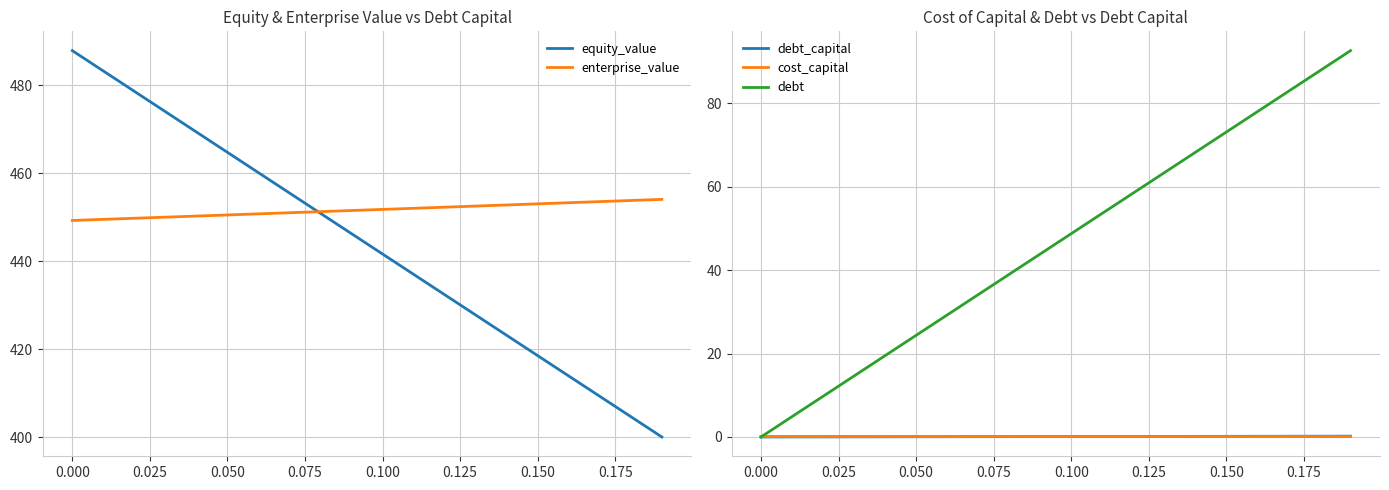

What is the sum of all debt values?

926.1